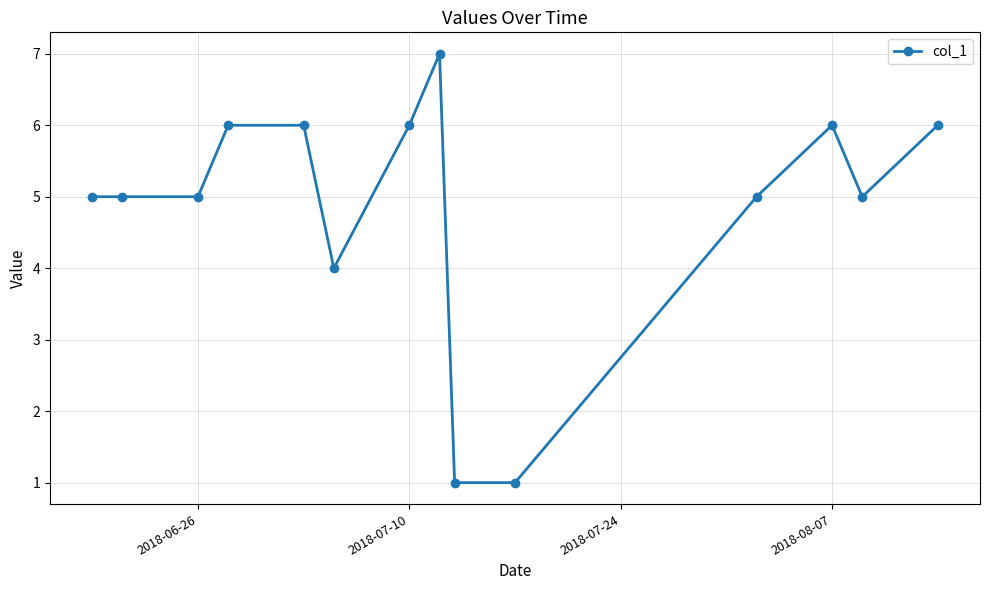

How many lines are shown in the chart?

1